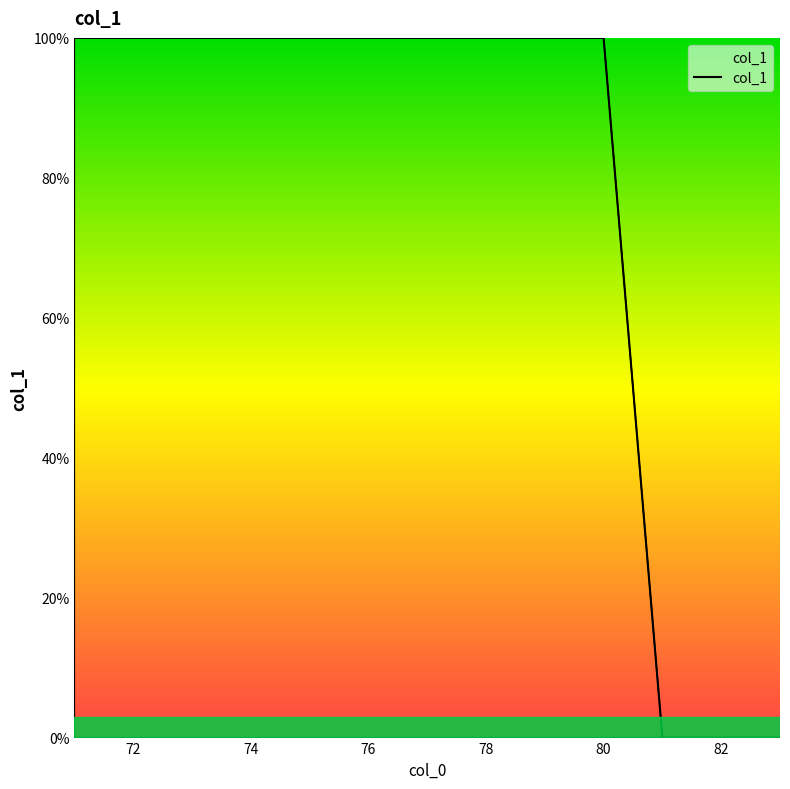

Reading left to right, list all the values displayed in this chart.

100	100	100	100	100	100	100	100	100	100	0	0	0